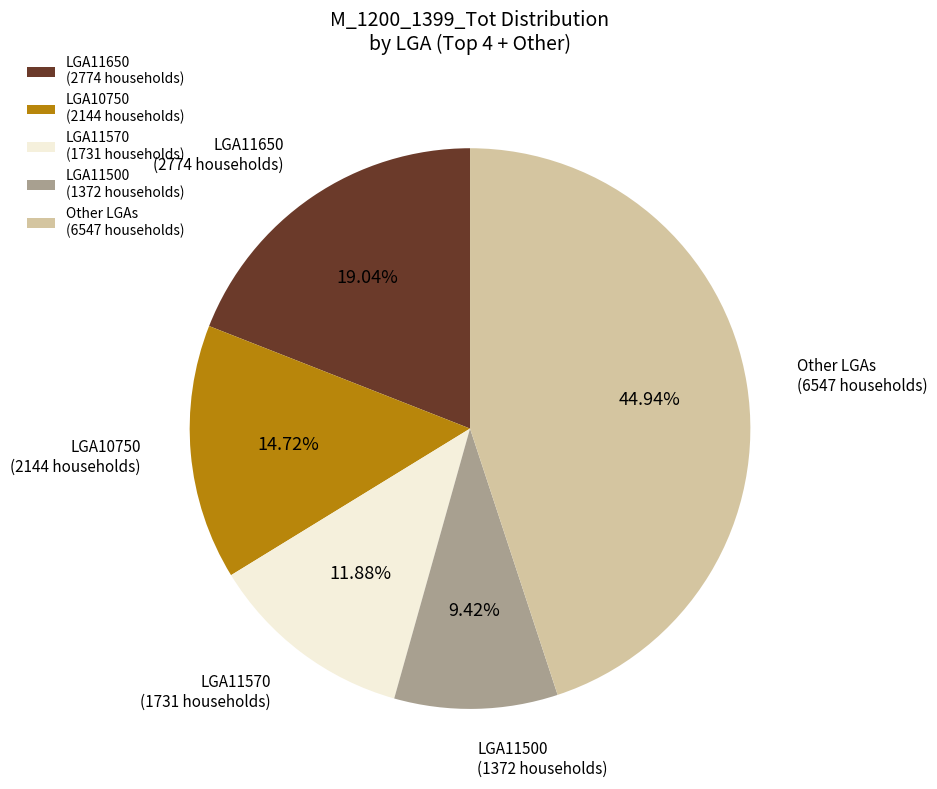

Count the number of slices in the pie.

5